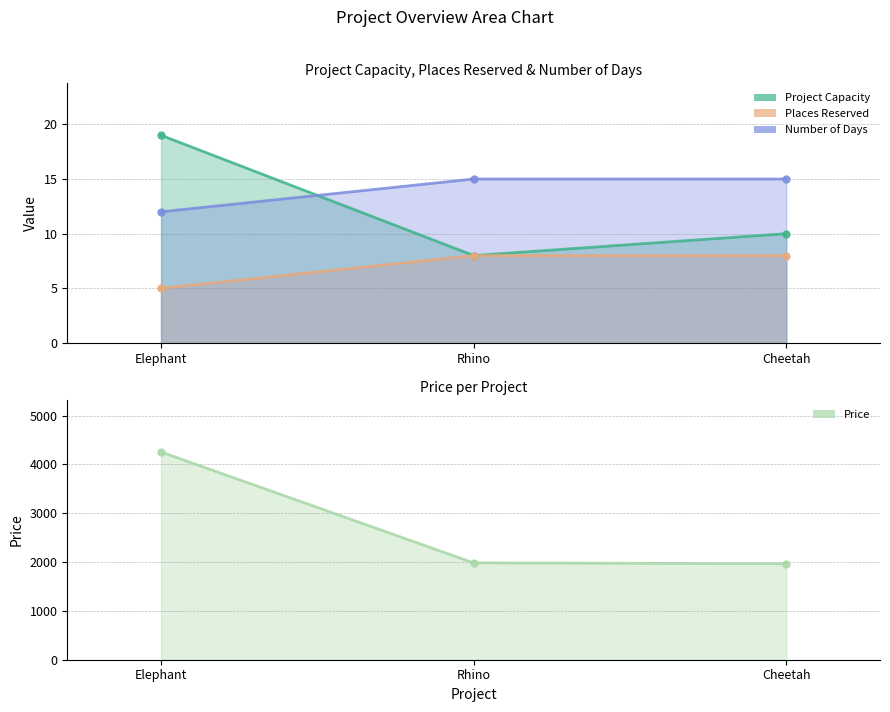

List the labels in order of Project Capacity value, smallest first.

Rhino, Cheetah, Elephant